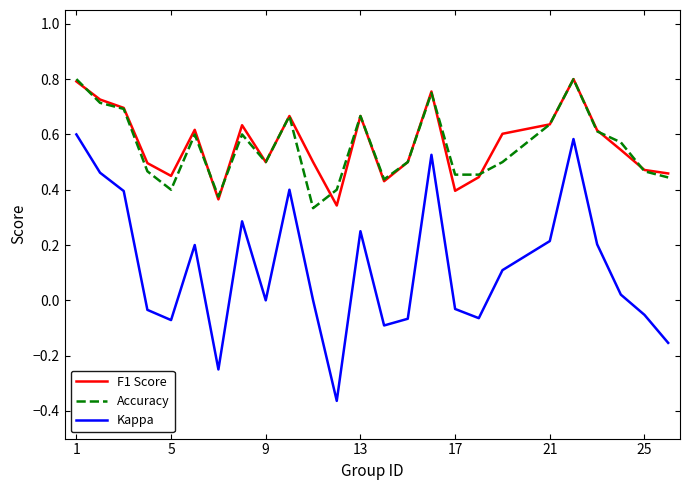

Which series has the largest range (max minus min)?

Kappa